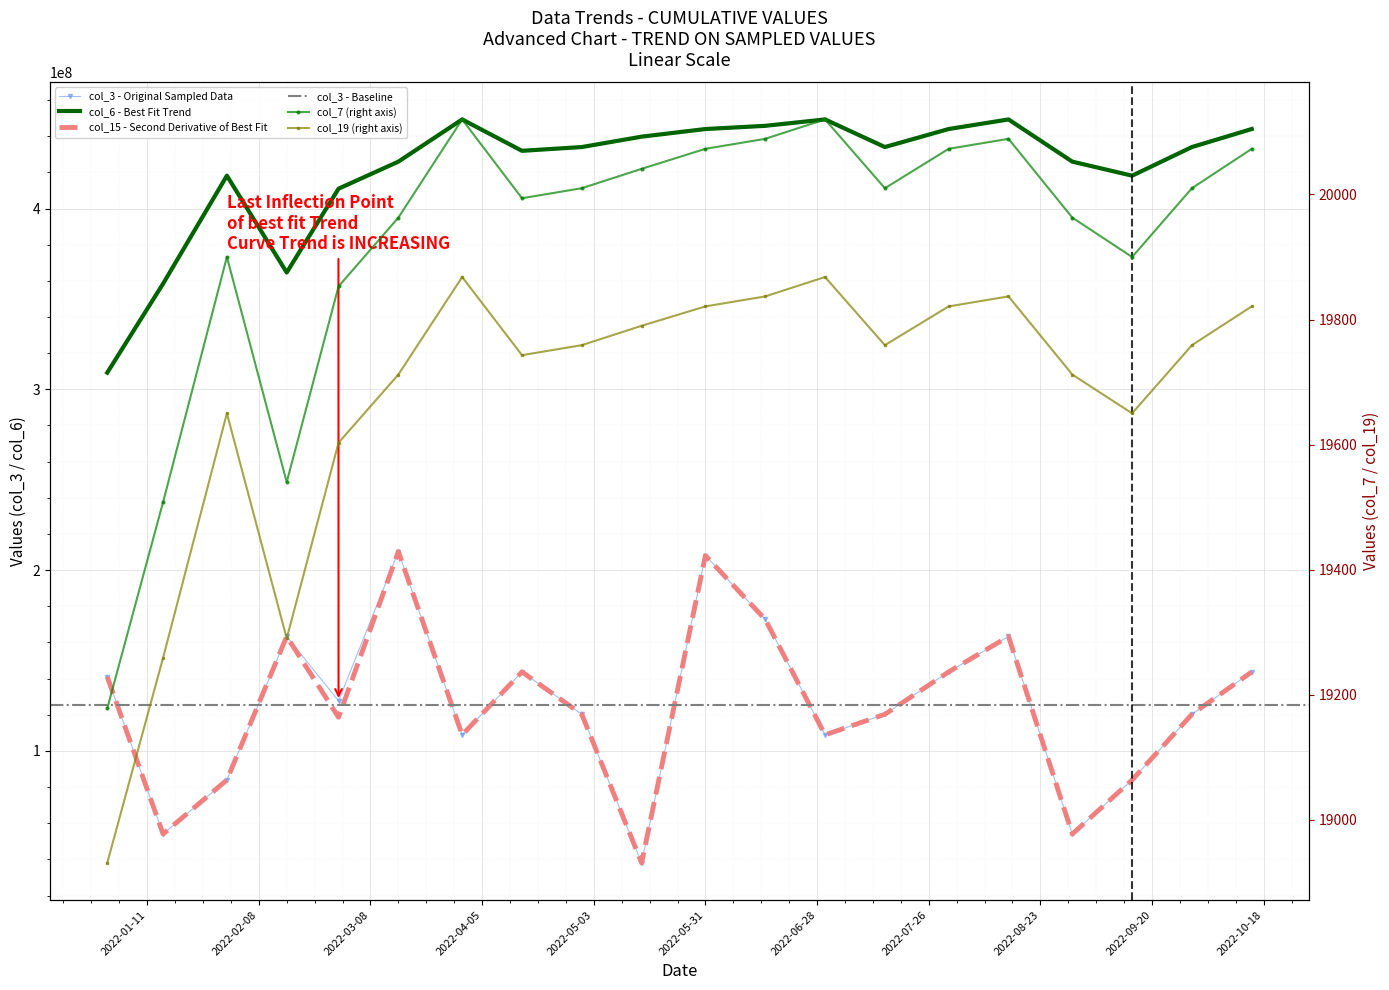

True or false: col_3 and col_15 intersect in this chart.

False